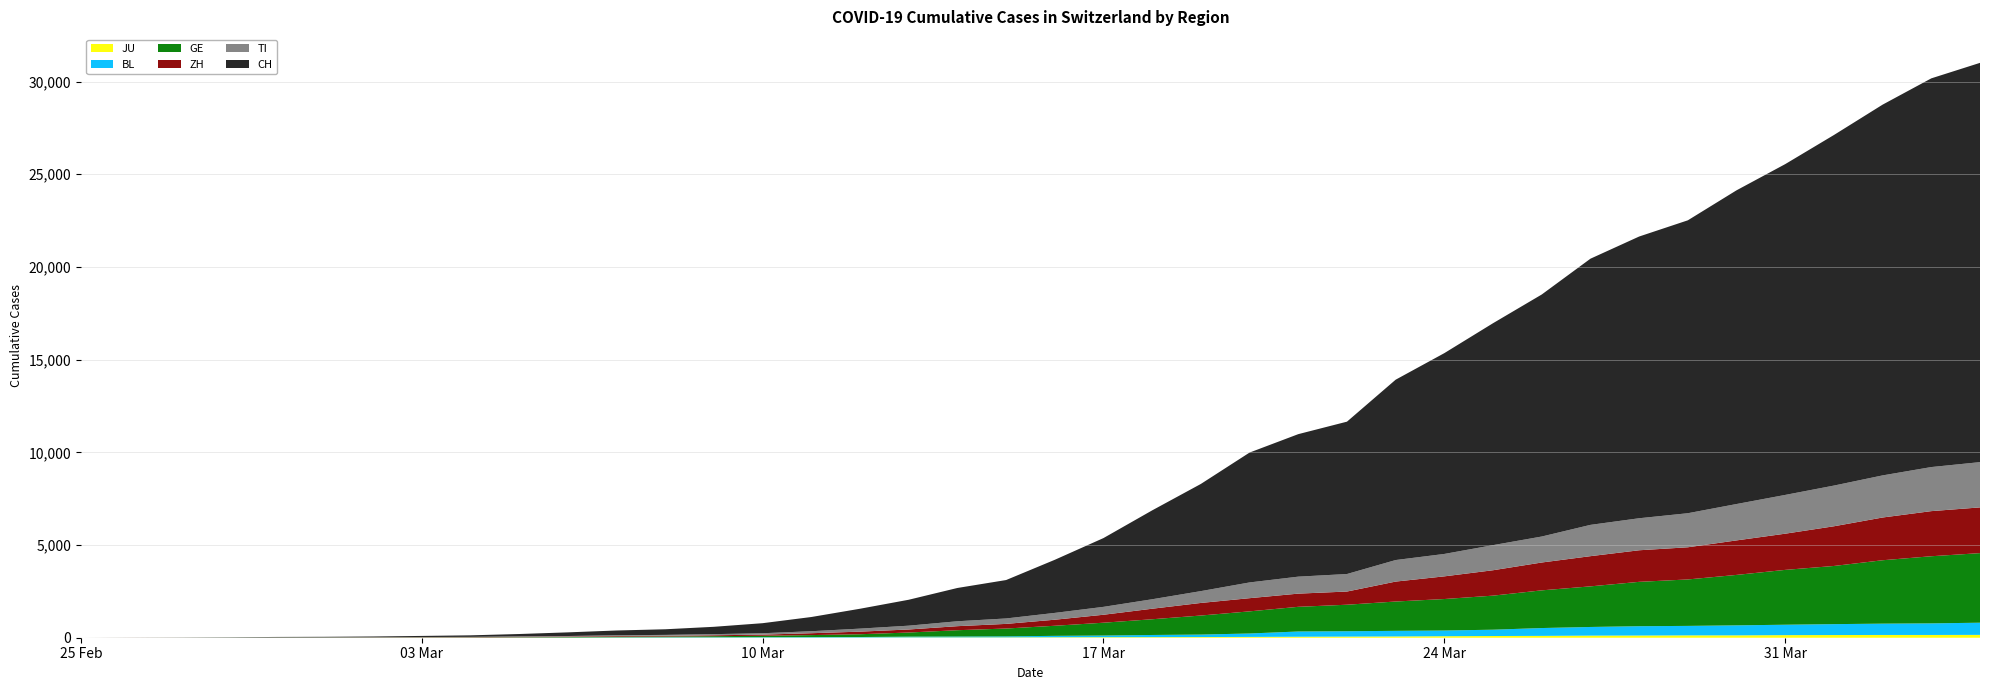

Reading left to right, what are all the values shown in this chart?

JU: 0	0	1	1	1	1	1	2	2	4	4	5	5	7	7	7	12	17	18	19	25	29	32	36	44	54	61	69	82	92	100	114	119	127	128	140	145	149	149	154
BL: 0	0	1	1	2	2	2	2	2	6	6	15	19	20	22	26	26	42	47	54	76	89	116	134	184	282	289	302	306	341	422	466	502	511	539	561	588	610	625	656
GE: 0	1	1	4	8	9	10	13	14	17	25	38	40	56	76	109	150	222	340	423	544	692	848	1027	1194	1331	1430	1582	1699	1837	2033	2190	2393	2505	2721	2958	3137	3420	3621	3753
ZH: 0	2	2	2	6	7	10	13	15	23	29	34	40	49	62	101	140	163	218	250	326	429	568	679	711	711	711	1075	1223	1370	1502	1629	1703	1735	1861	1952	2141	2305	2433	2466
TI: 0	1	1	1	2	2	4	8	13	25	28	41	49	61	75	108	163	206	265	293	368	426	511	638	849	916	945	1162	1209	1354	1401	1688	1727	1837	1962	2091	2195	2271	2377	2442
CH: 0	2	6	13	23	29	40	59	83	125	197	257	303	396	542	766	1072	1398	1795	2072	2864	3710	4794	5781	7005	7686	8217	9727	10831	11970	13054	14356	15195	15798	16920	17842	18908	19997	20965	21535